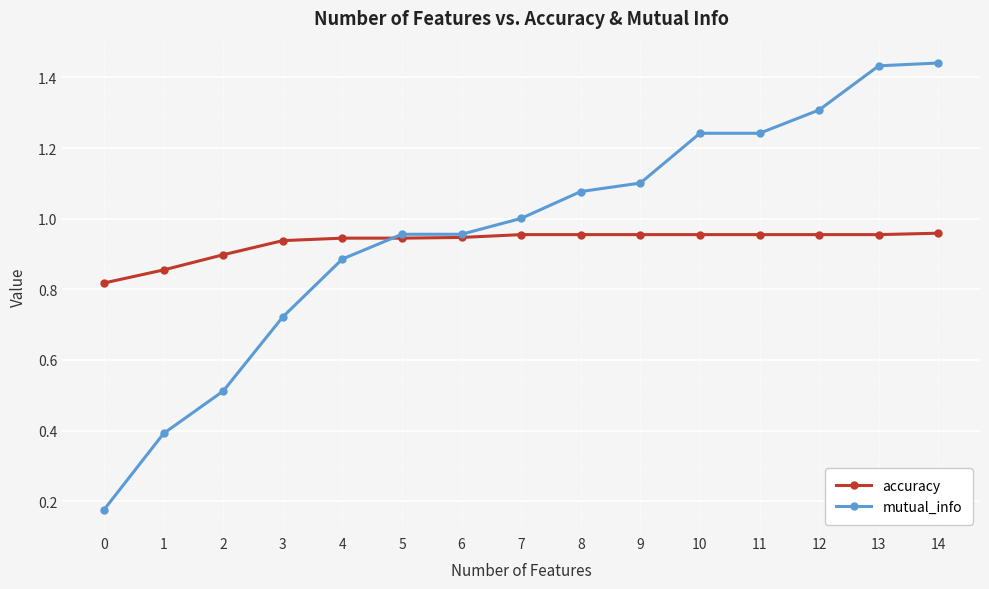

Which series has the largest range (max minus min)?

mutual_info